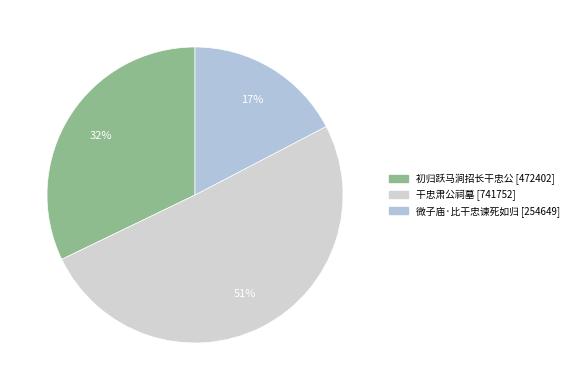

How many slices are in this pie chart?

3